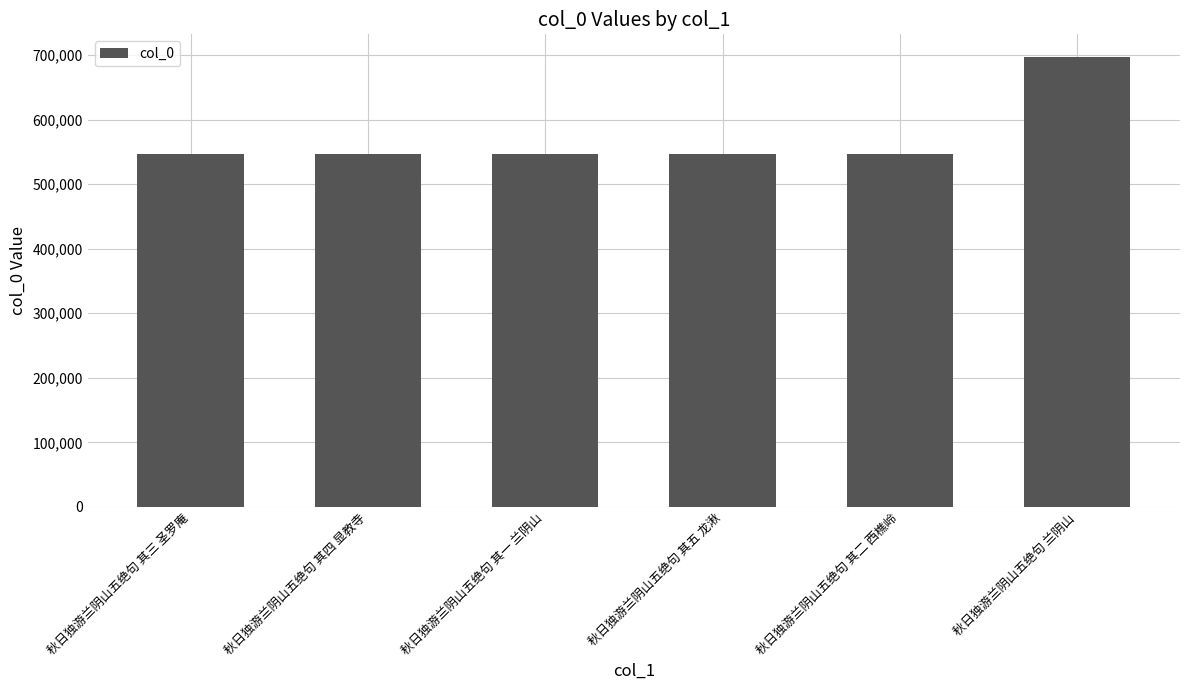

What is the label of the 4th bar from the right?

秋日独游兰阴山五绝句 其一 兰阴山